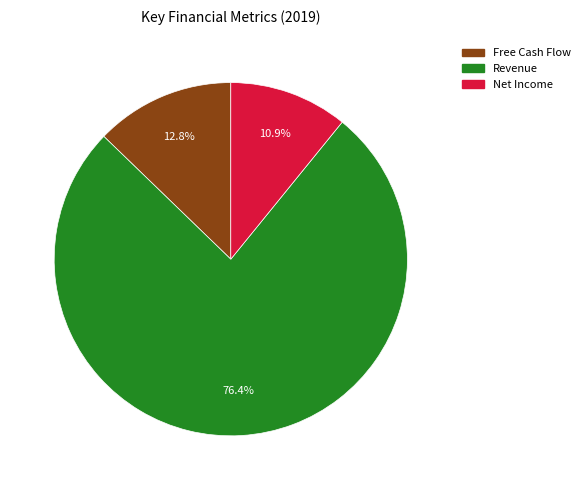

Between Net Income and Free Cash Flow, which is larger?

Free Cash Flow